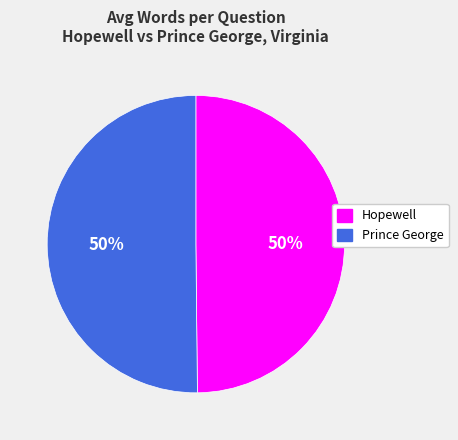

True or false: Prince George accounts for 35% of the total.

False